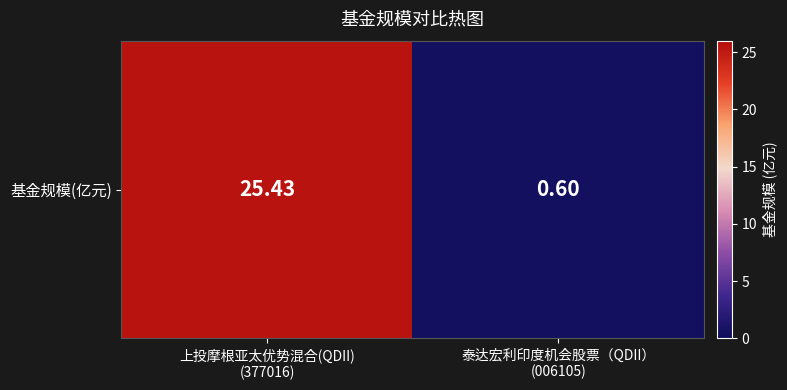

List the labels in order of value, largest first.

上投摩根亚太优势混合(QDII)
(377016), 泰达宏利印度机会股票（QDII）
(006105)